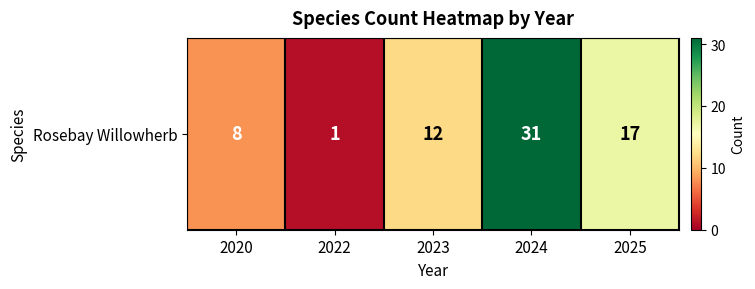

Count the values in the range 8 to 17.

3